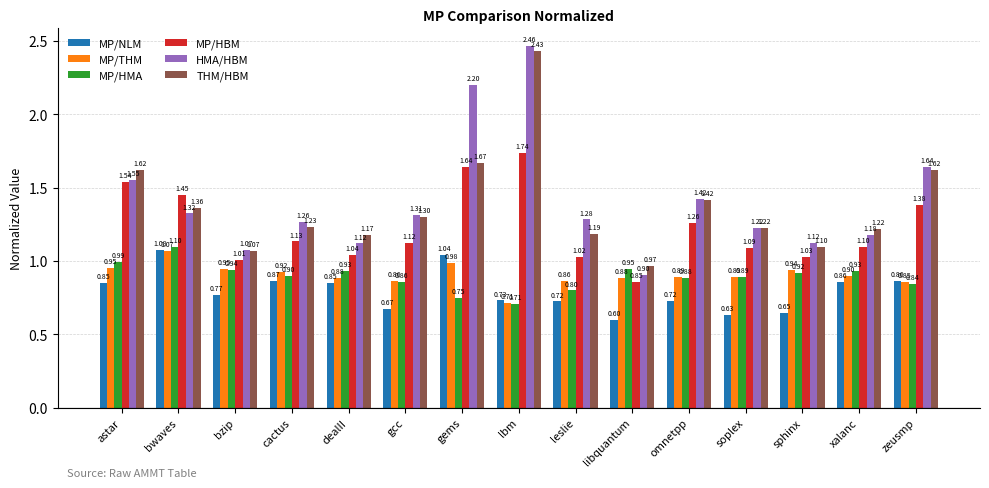

Where is MP/THM nearest to the value 0?

lbm